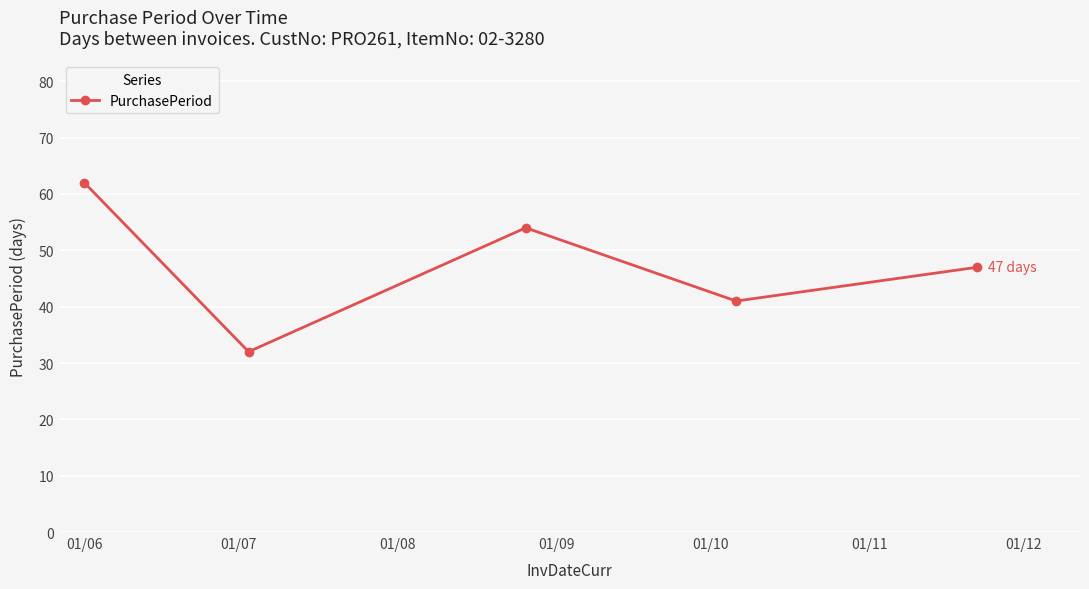

How many points are higher than both their immediate neighbors (excluding endpoints)?

1